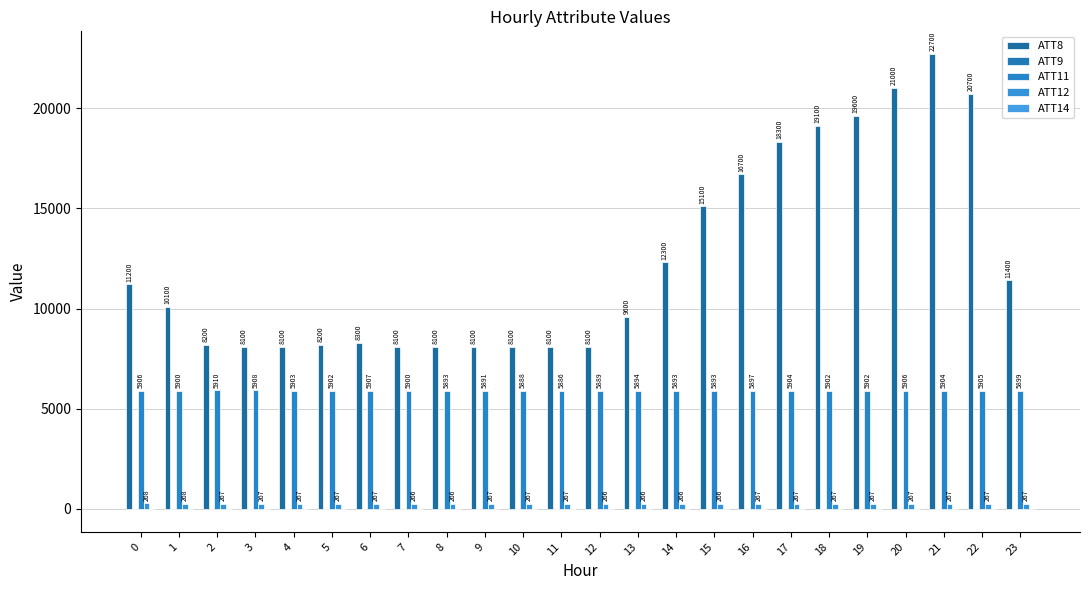

How many data points does each series have?

24